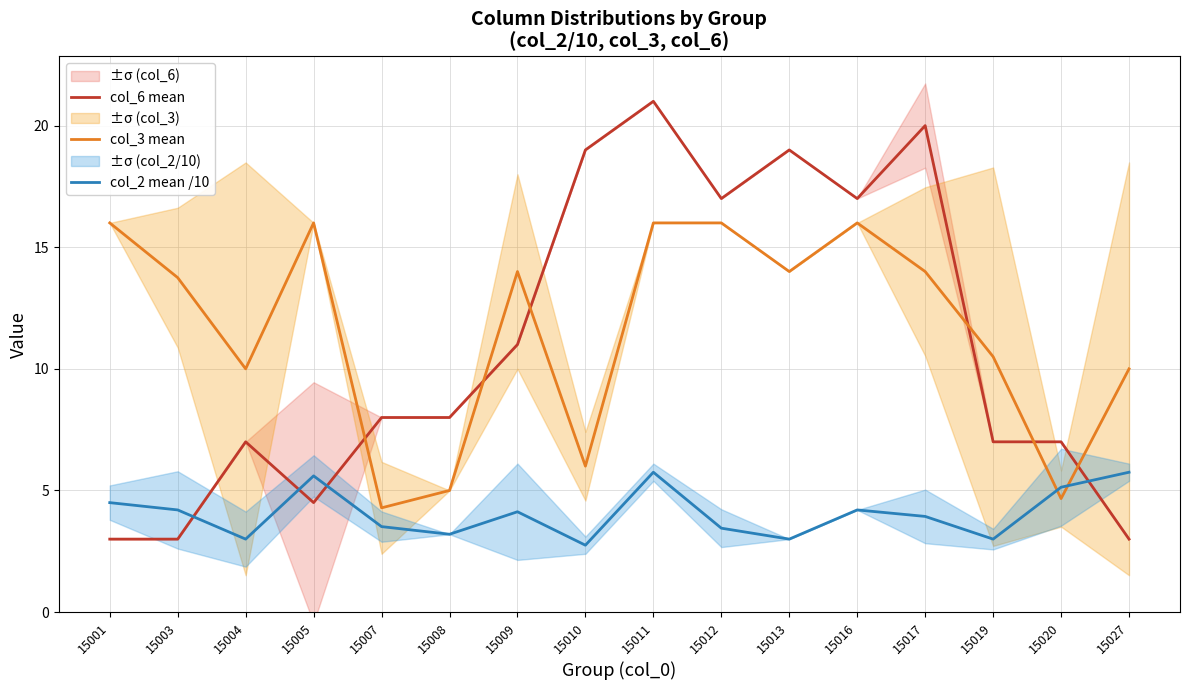

The value of col_2 mean /10 at 15007 is 3.5. True or false?

True